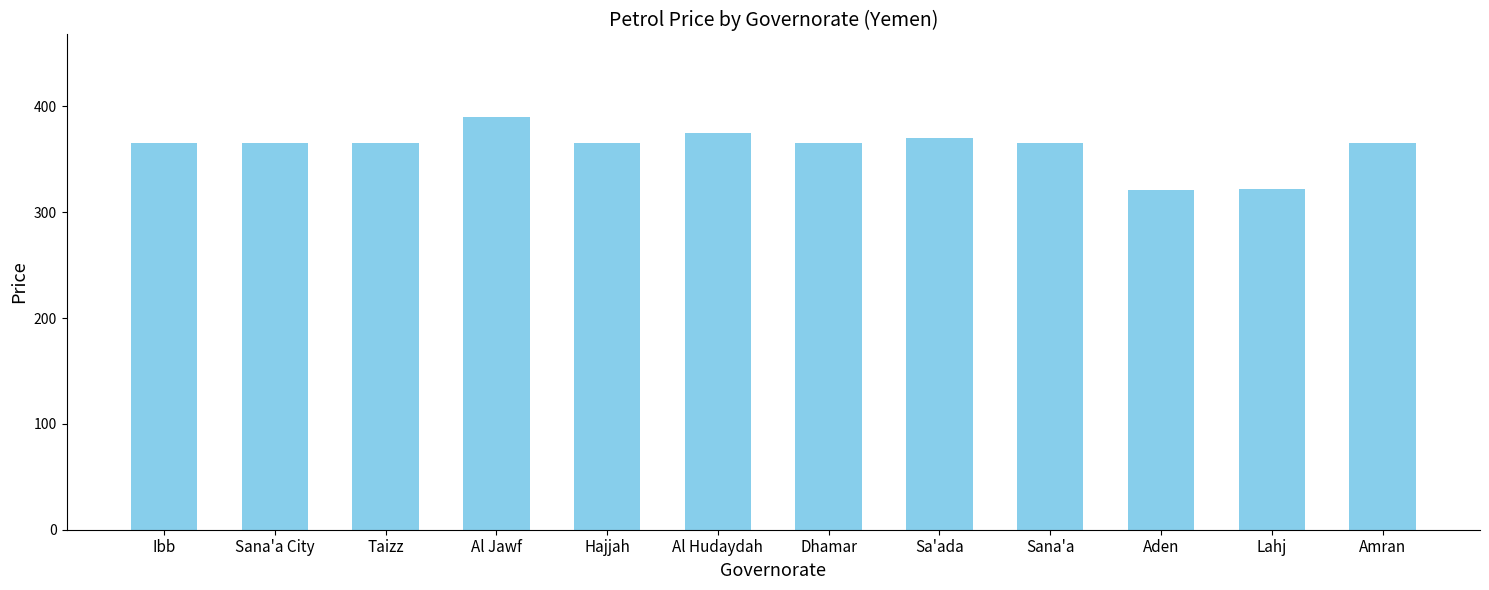

True or false: the data shows 620 at Taizz.

False